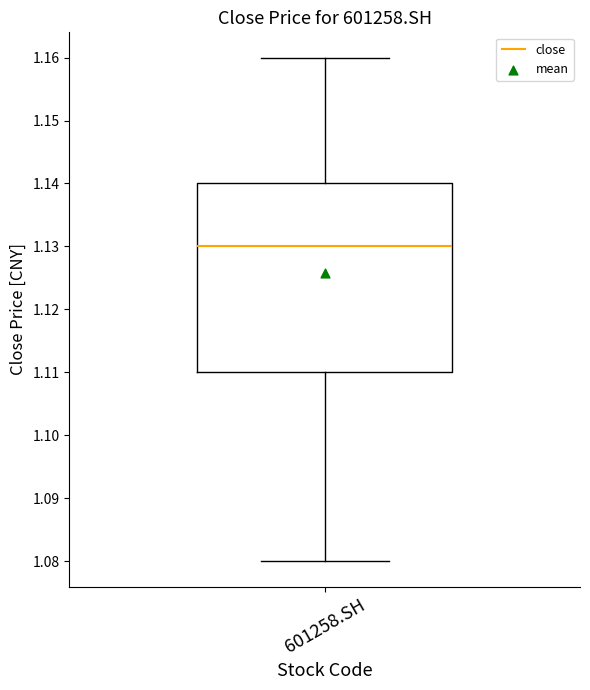

Read this box plot against the y-axis: the position of the median line, the range covered by the box, and the ends of both whiskers. The values are not printed on the chart, so give them approximately, as read against the axis.

median 1.13, box 1.11 to 1.14, whiskers 1.08 to 1.16